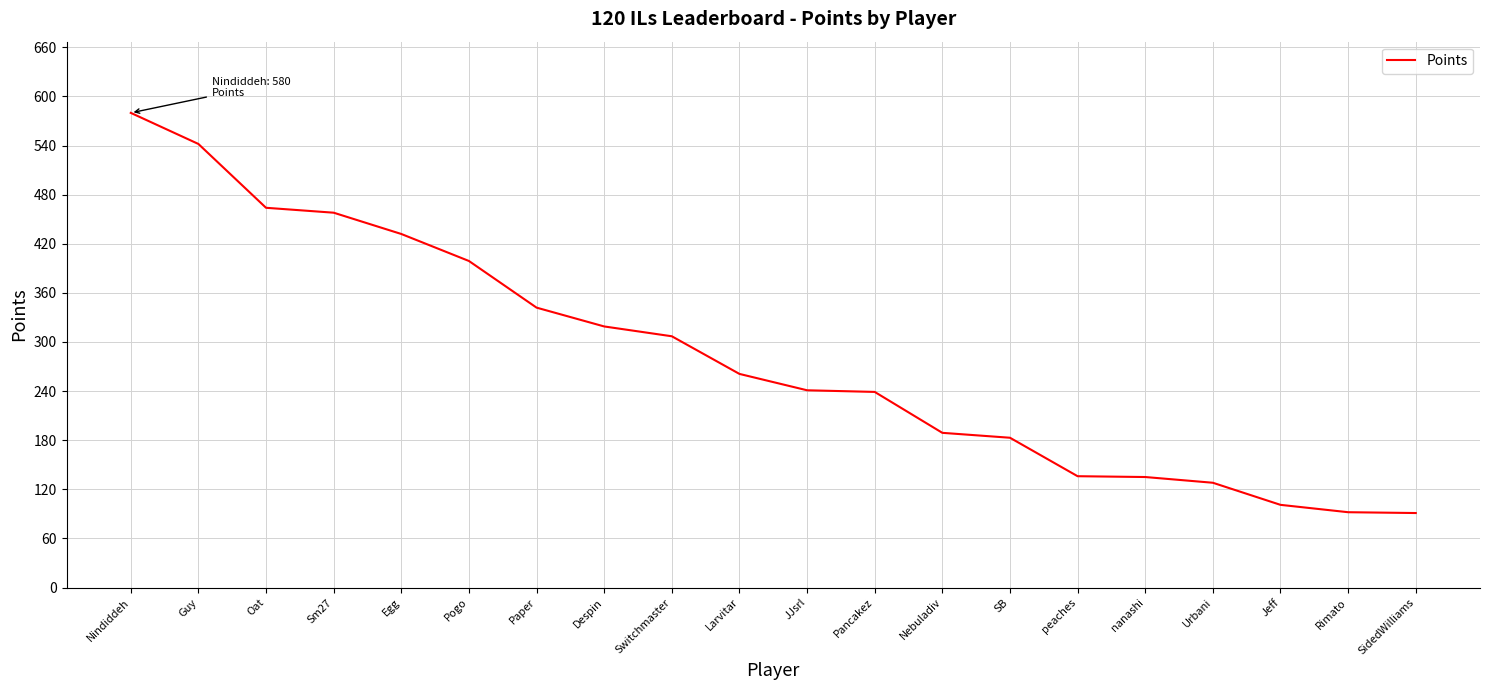

What is the smallest value displayed?

91